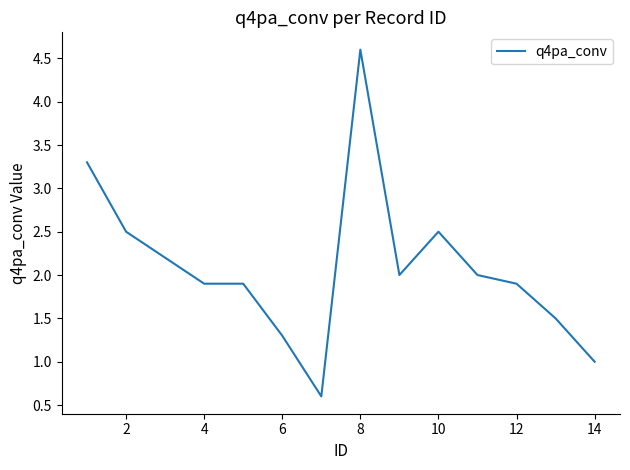

What is the smallest value displayed?

0.6